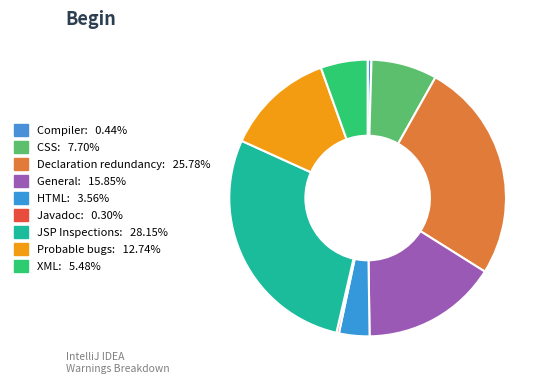

How many slices are in this pie chart?

9